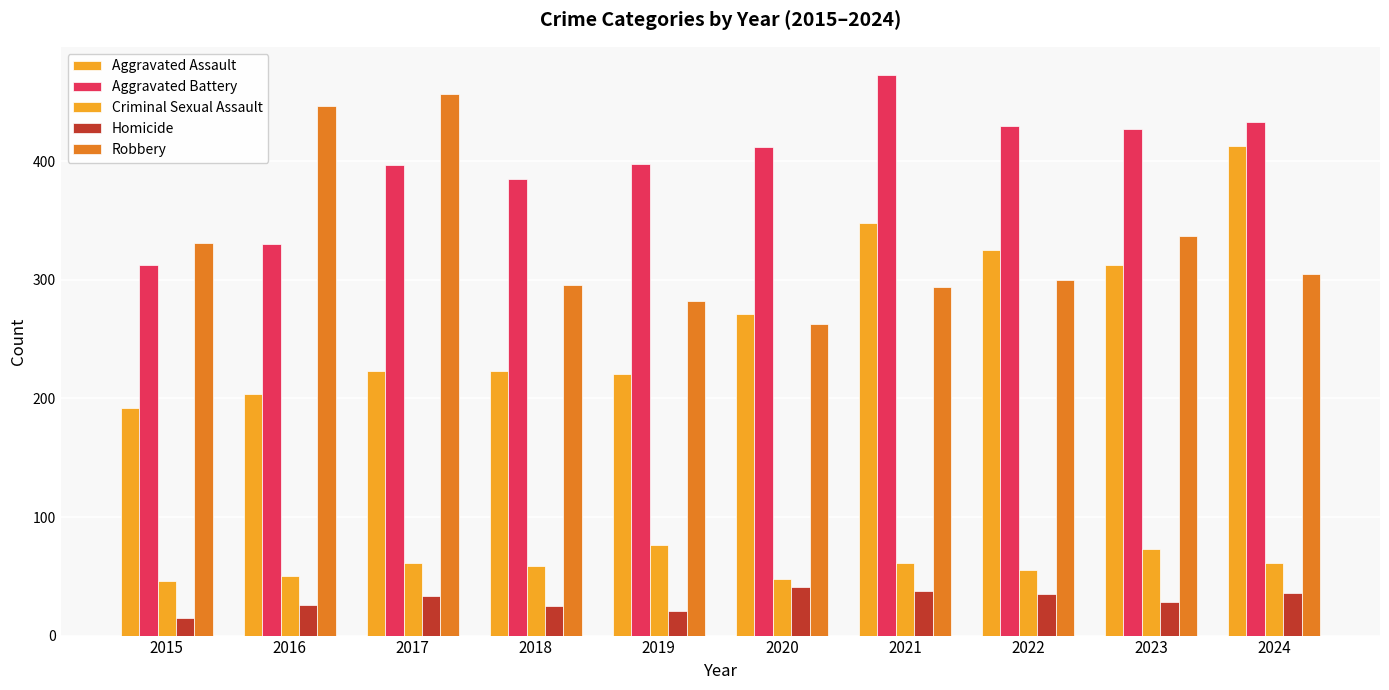

How many bars are there in total?

50